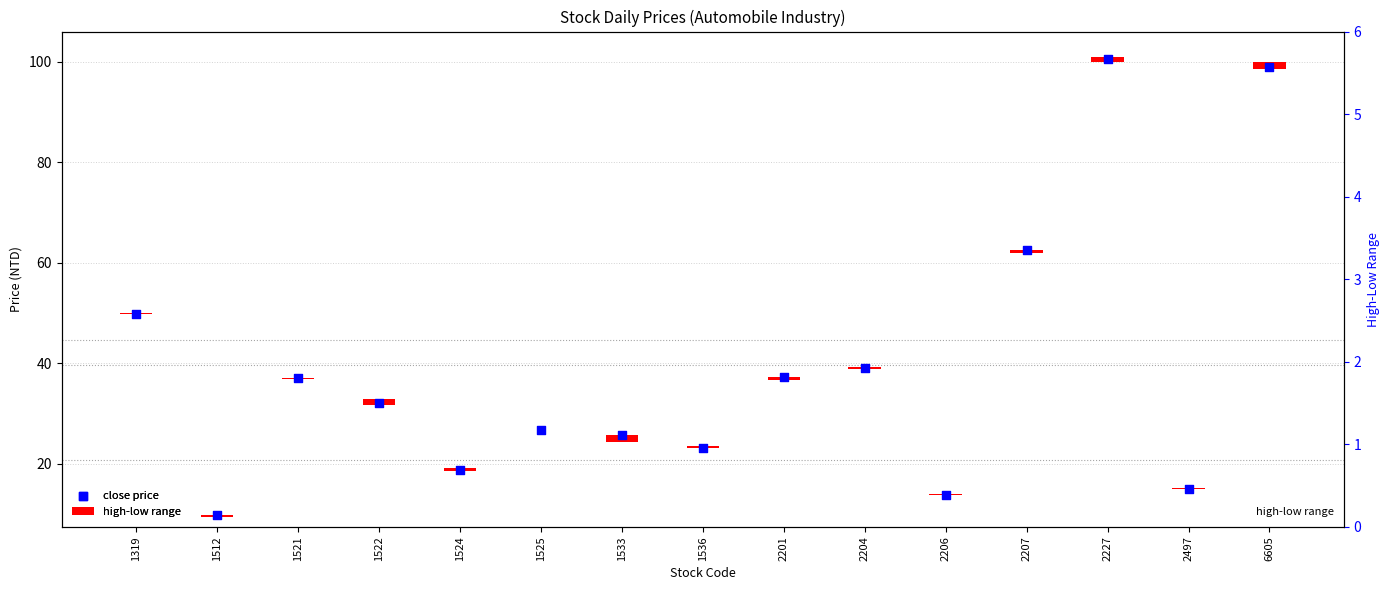

Which has a higher value, 1524 or 1536?

1536